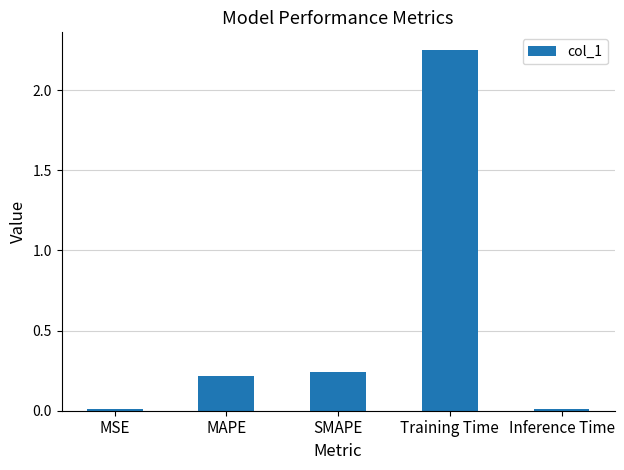

What is the label of the 4th bar from the left?

Training Time